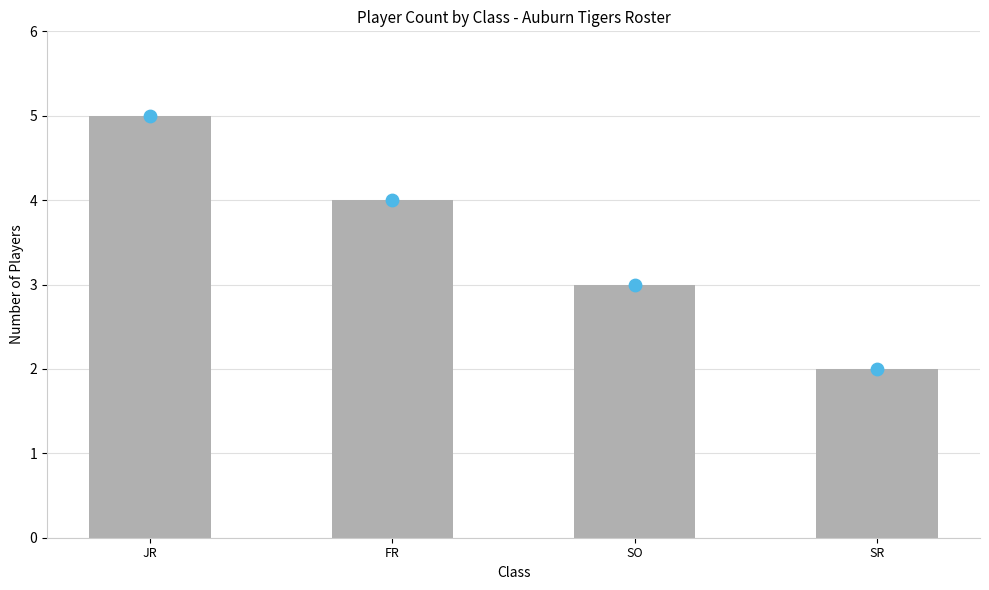

What is the change in value from FR to SR?

-2